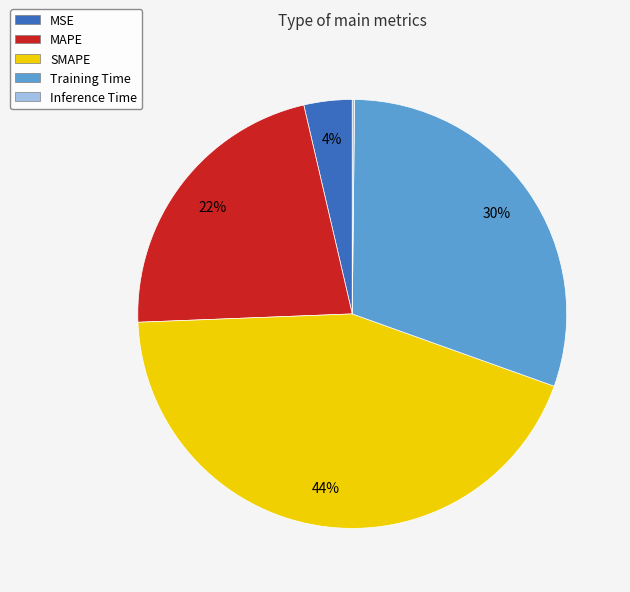

Combined, do MSE and SMAPE account for over 50%?

No